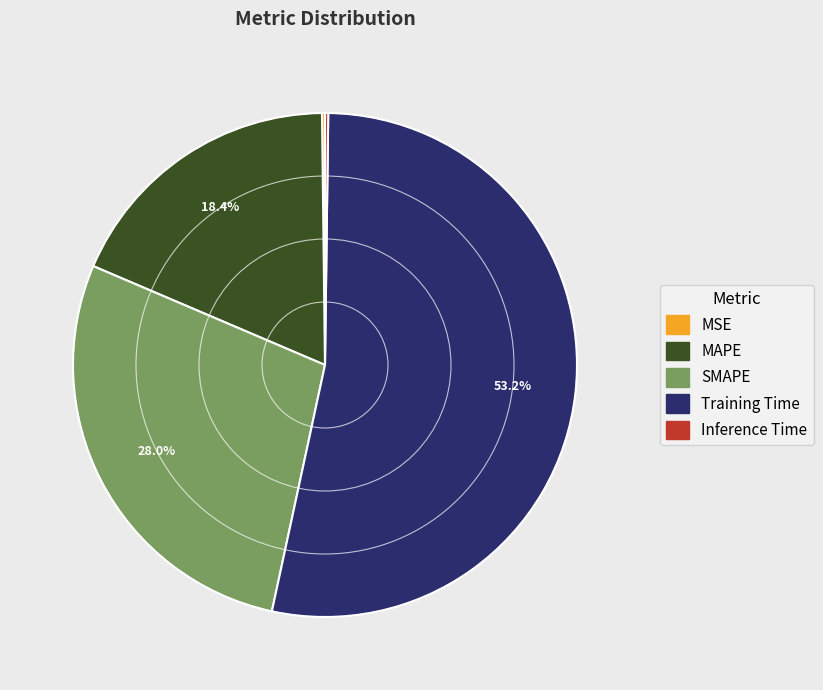

What is the largest slice in the pie chart?

Training Time